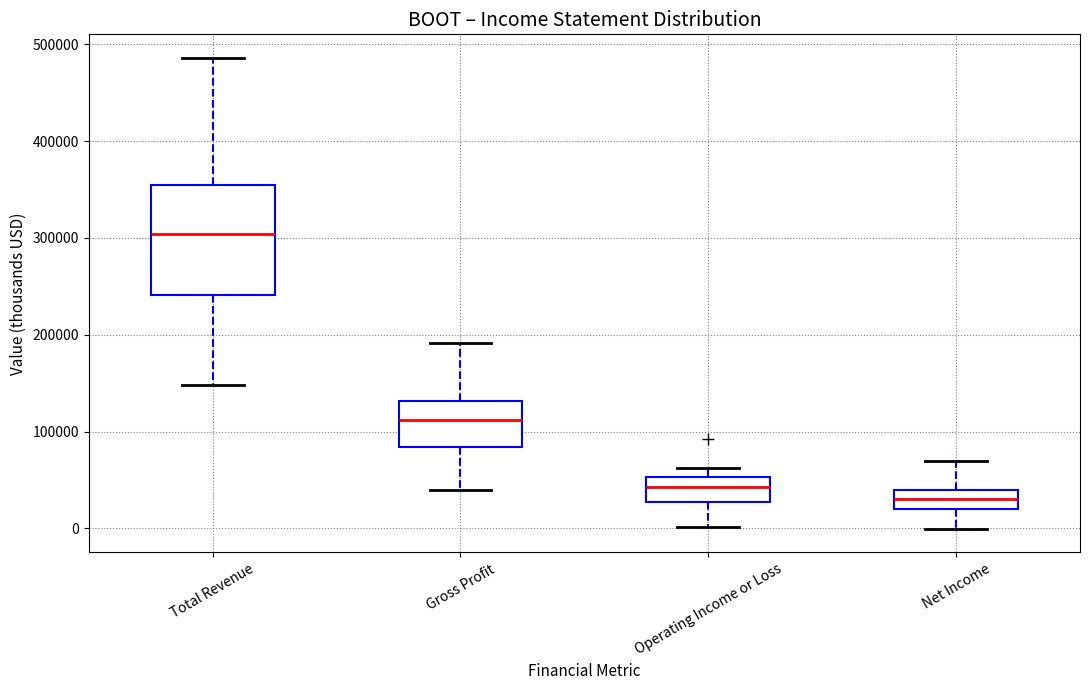

Which box has the lowest median line?

Net Income